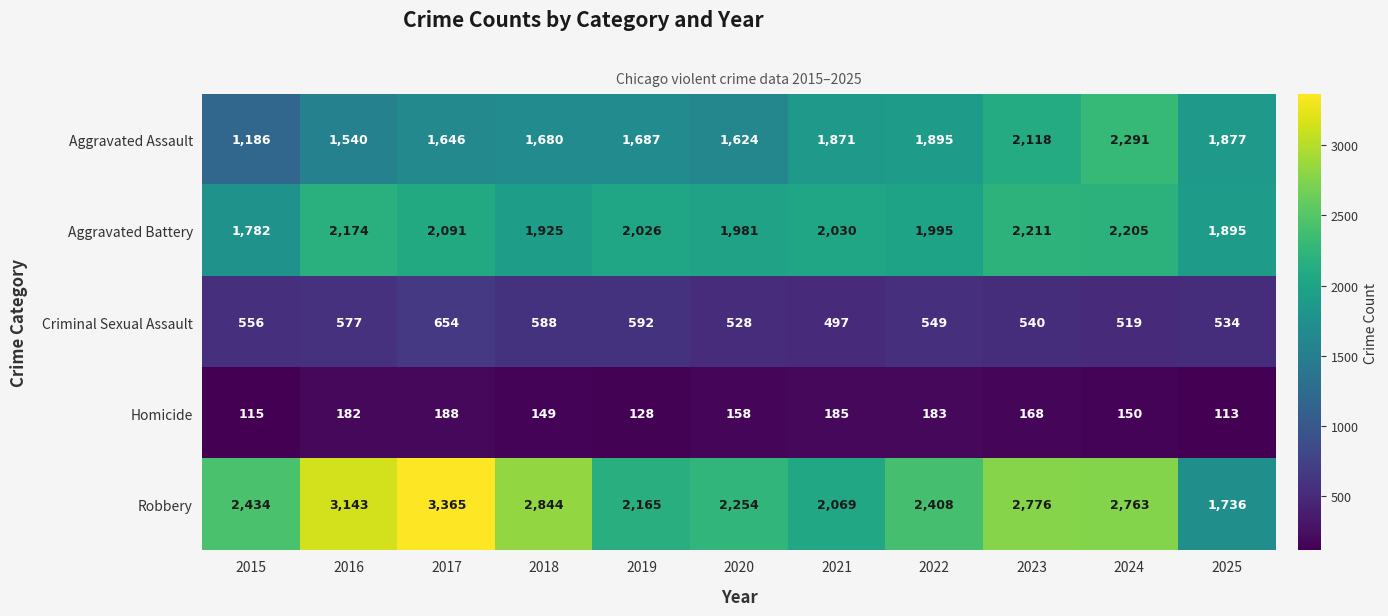

How many categories are shown in the chart?

11